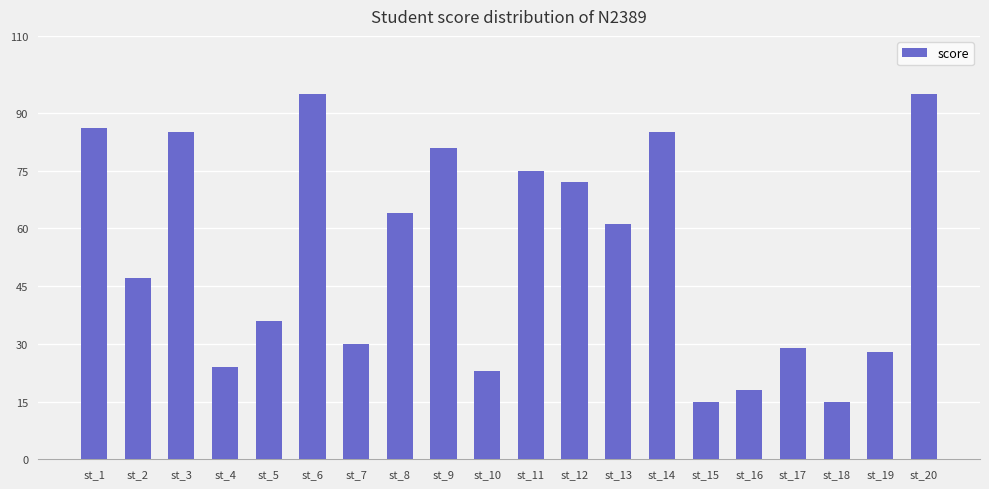

What is the greatest value displayed?

95